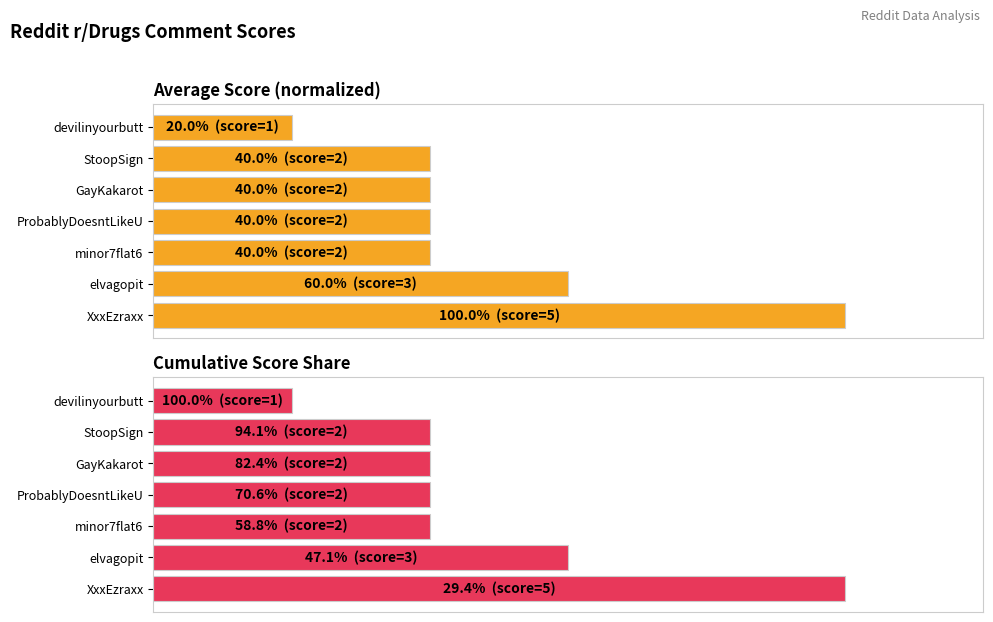

The value of Score (cumulative %) at 0 is 100. True or false?

True